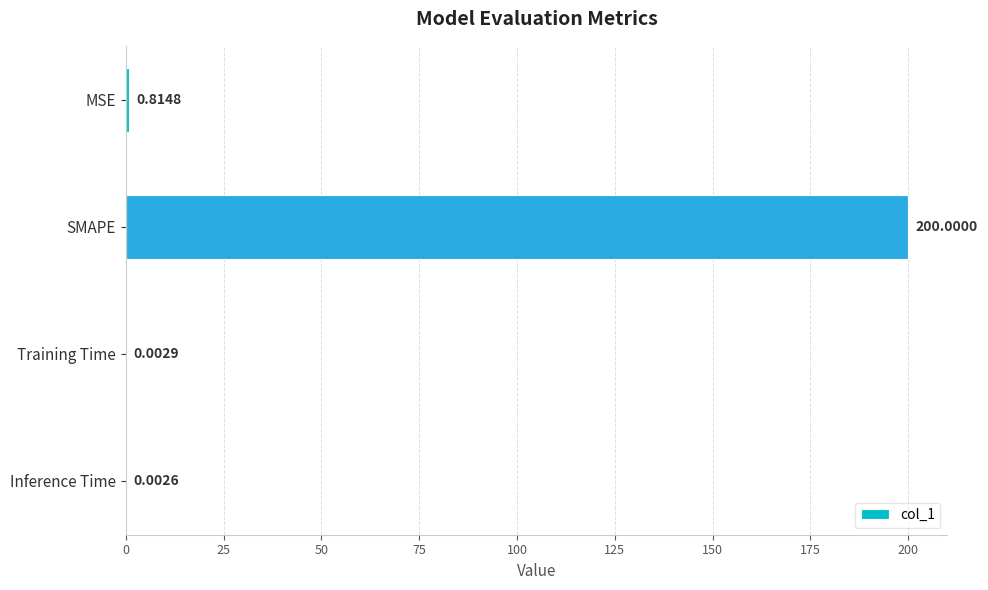

What is the sum of the values at Training Time and SMAPE?

200.0